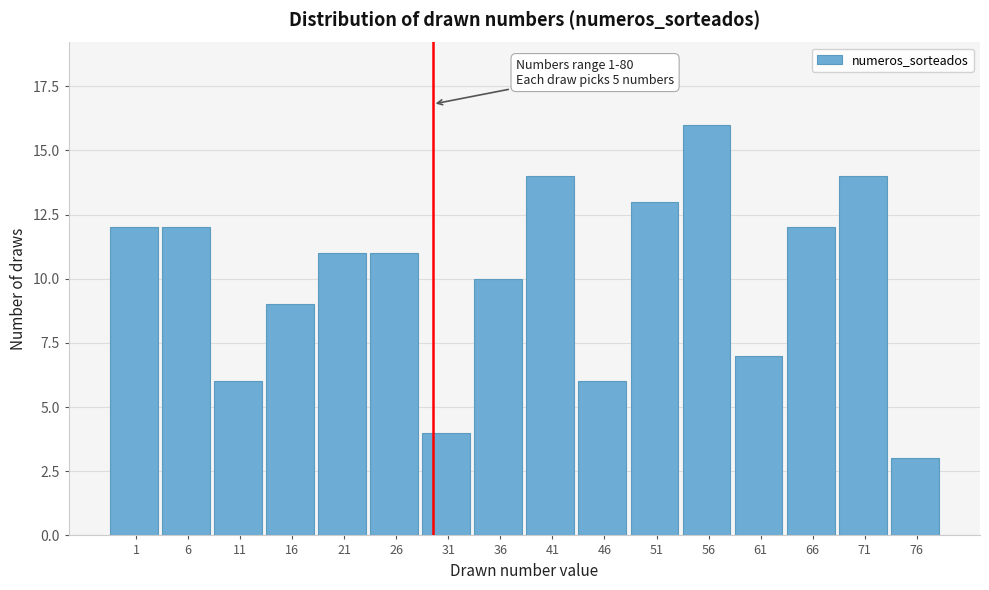

Reading right to left, what are all the values shown in this chart?

76=3	71=14	66=12	61=7	56=16	51=13	46=6	41=14	36=10	31=4	26=11	21=11	16=9	11=6	6=12	1=12